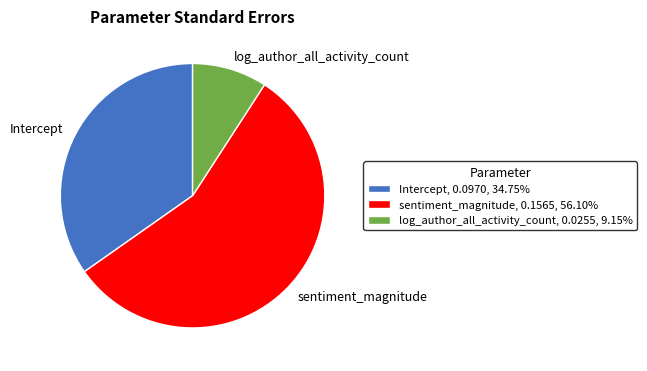

Do sentiment_magnitude, 0.1565, 56.10% and log_author_all_activity_count, 0.0255, 9.15% together represent more than half of the pie?

Yes